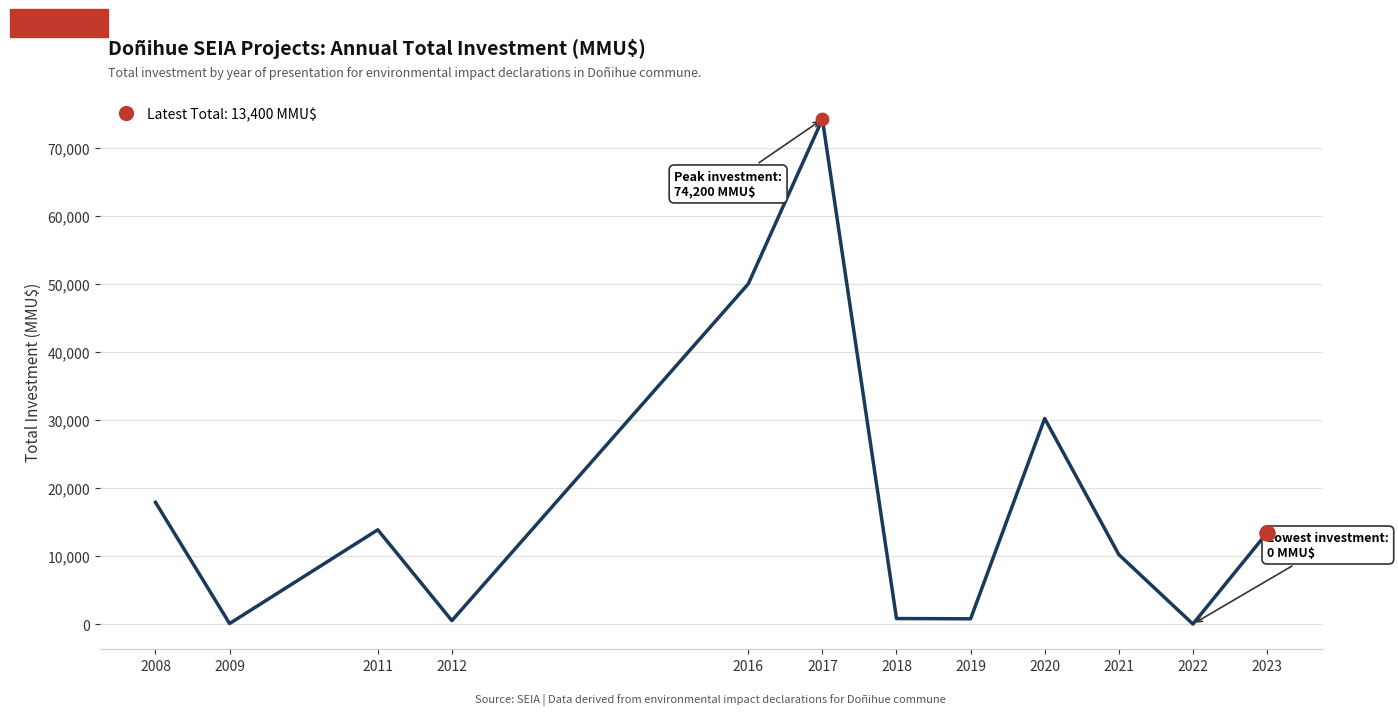

Between 2019 and 2023, which is larger?

2023